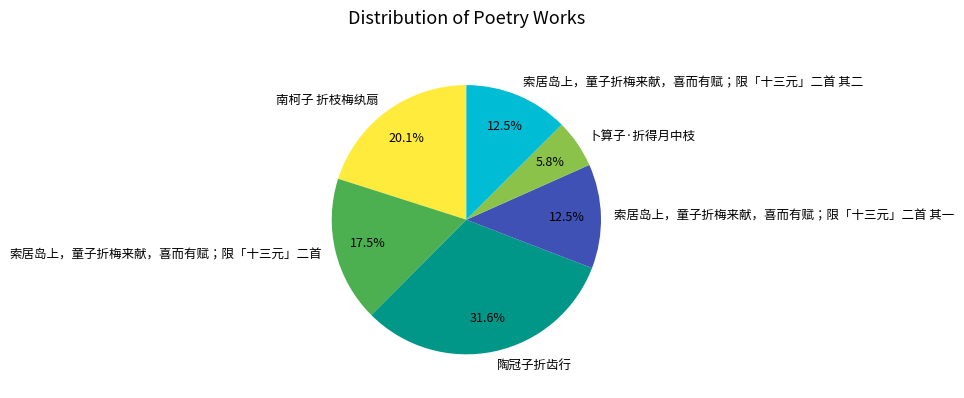

Is there any slice that represents more than half of the pie?

No